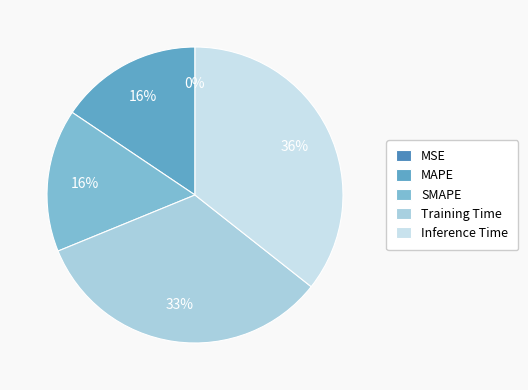

Which category has the smallest portion of the pie?

MSE